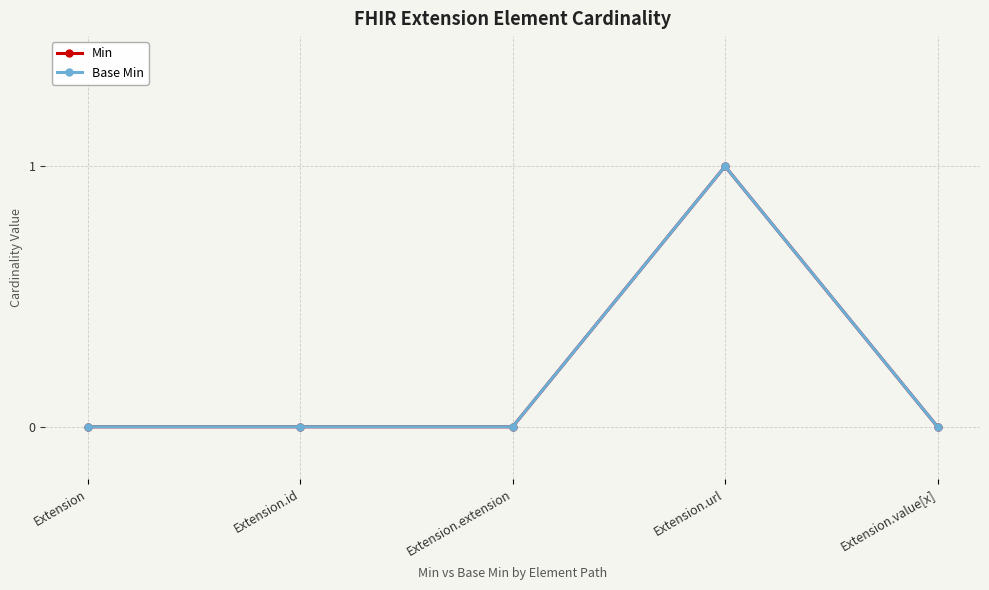

How many lines are shown in the chart?

2